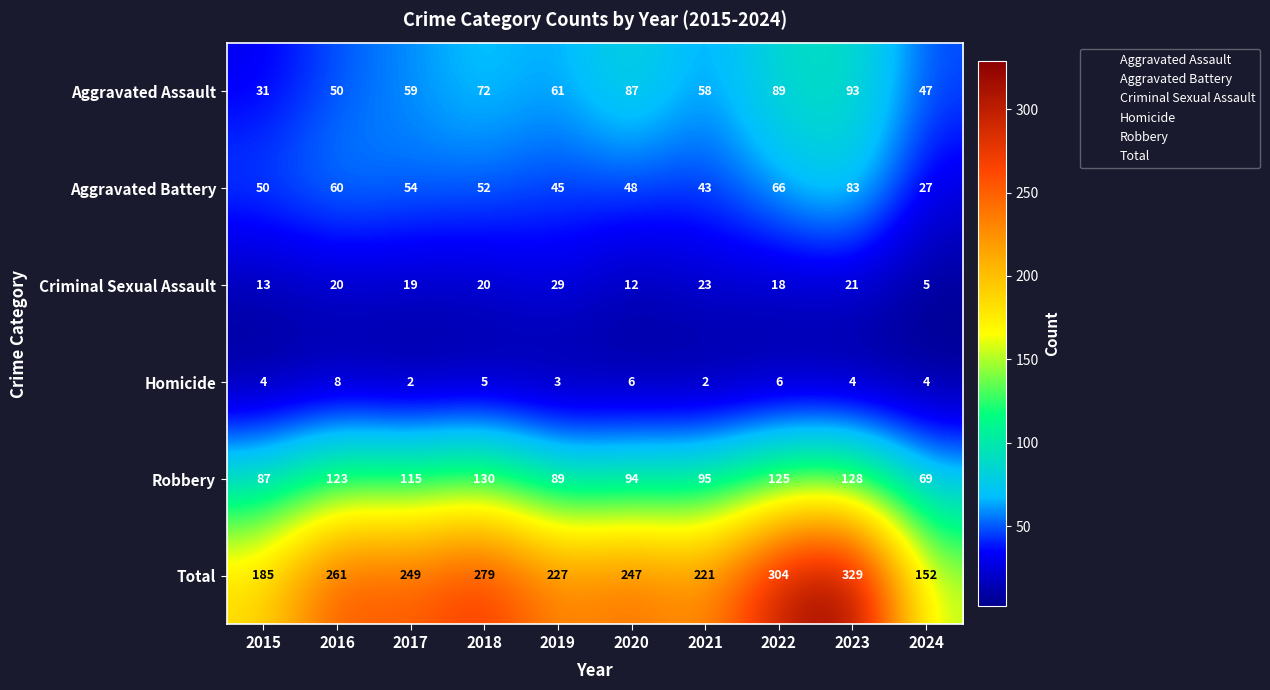

At 2022, list the series in order from smallest to largest.

Homicide, Criminal Sexual Assault, Aggravated Battery, Aggravated Assault, Robbery, Total